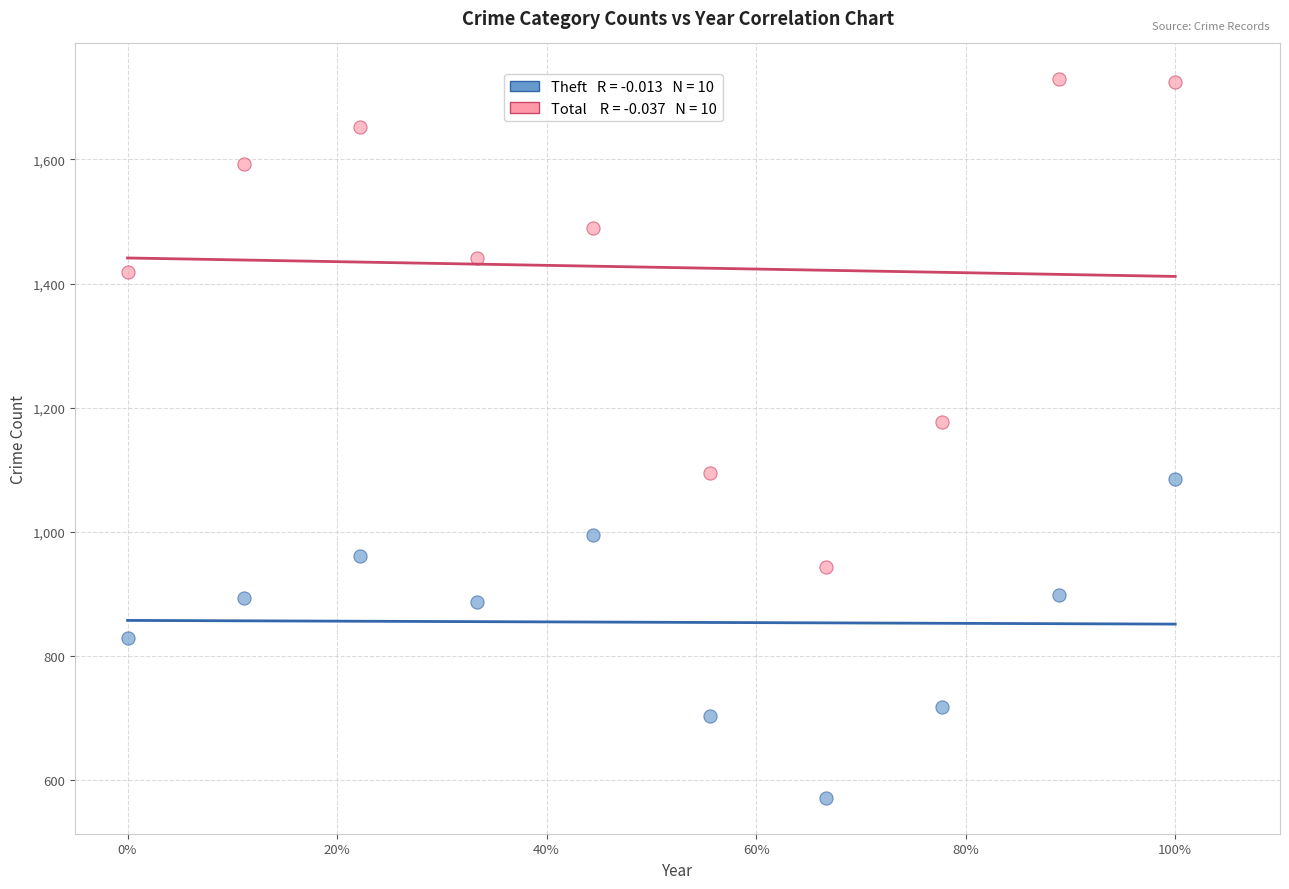

Across all series, what Y value is closest to 1150?

1178